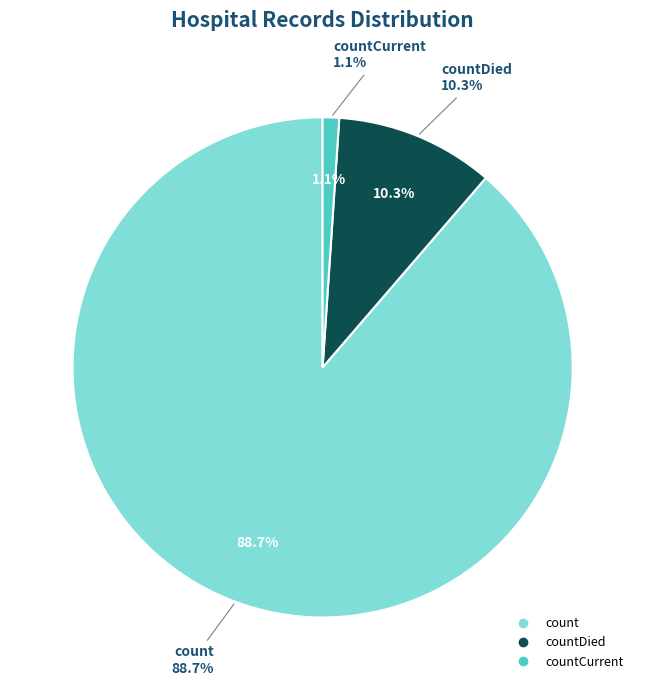

Is it true that countCurrent is 11% of the pie?

False